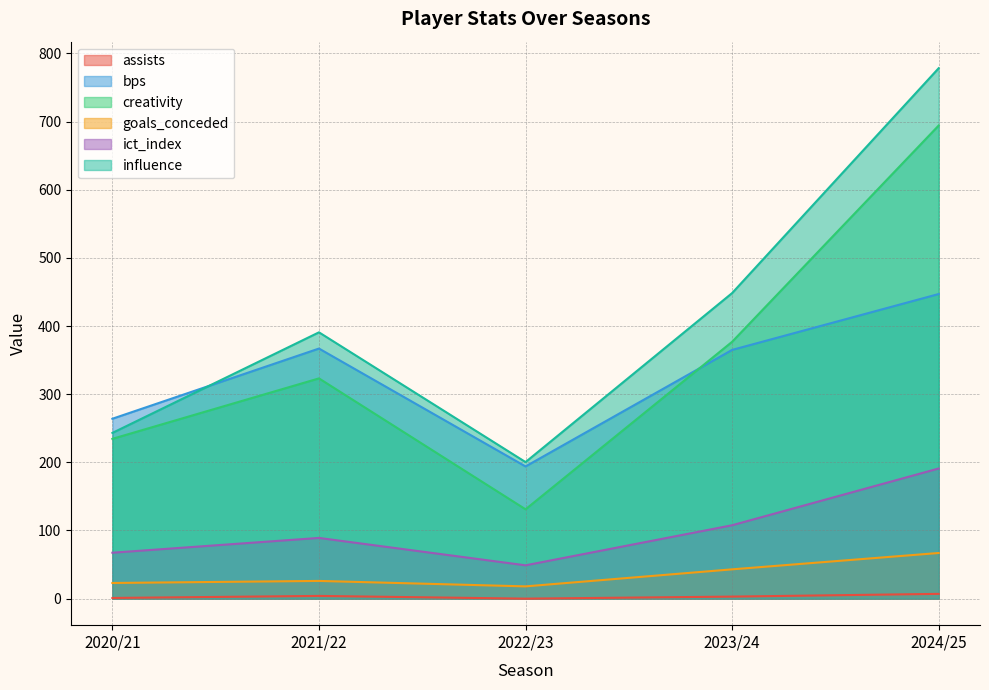

True or false: assists and goals_conceded intersect in this chart.

False